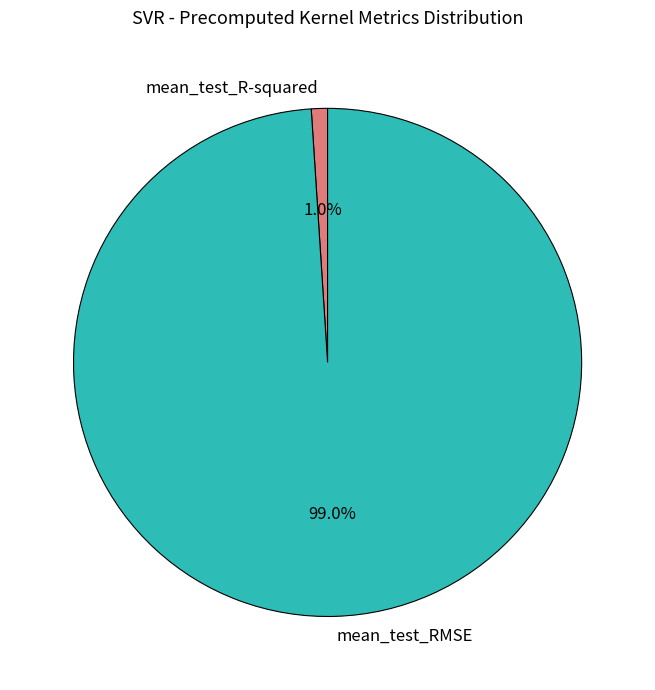

To the nearest percent, what is the difference between the mean_test_R-squared and mean_test_RMSE slice percentages?

98%